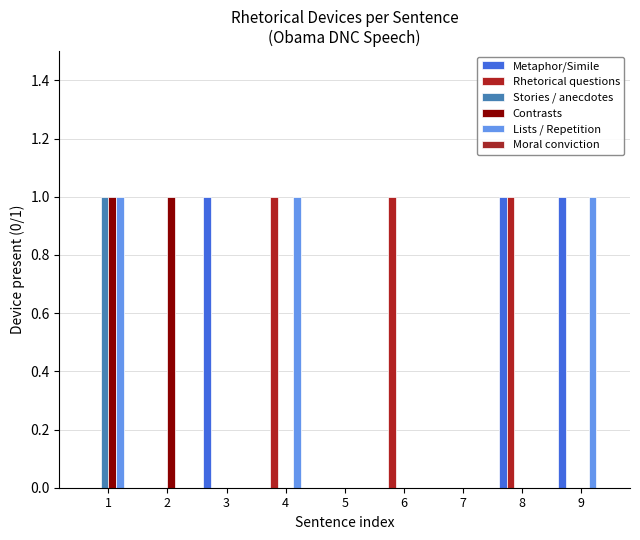

Reading left to right, transcribe all the data shown in this chart.

Metaphor/Simile: 1=0	2=0	3=1	4=0	5=0	6=0	7=0	8=1	9=1
Rhetorical questions: 1=0	2=0	3=0	4=1	5=0	6=1	7=0	8=1	9=0
Stories / anecdotes: 1=1	2=0	3=0	4=0	5=0	6=0	7=0	8=0	9=0
Contrasts: 1=1	2=1	3=0	4=0	5=0	6=0	7=0	8=0	9=0
Lists / Repetition: 1=1	2=0	3=0	4=1	5=0	6=0	7=0	8=0	9=1
Moral conviction: 1=0	2=0	3=0	4=0	5=0	6=0	7=0	8=0	9=0